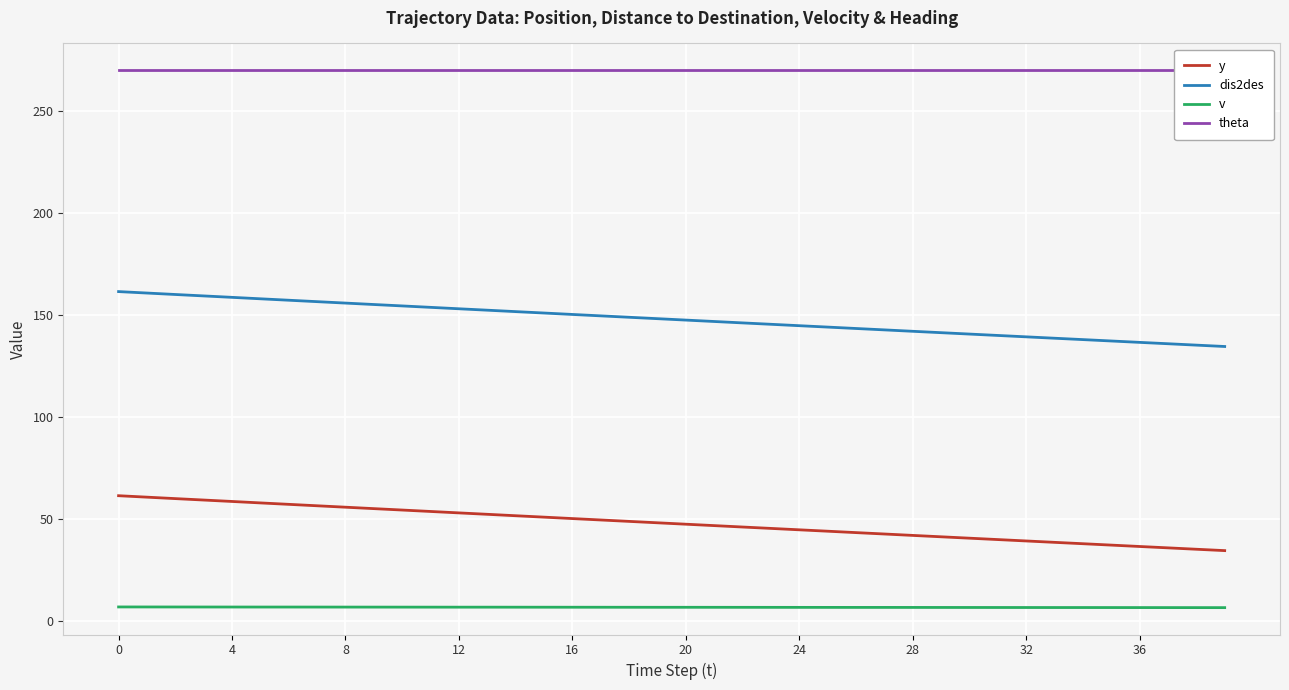

How many series are shown in this chart?

4